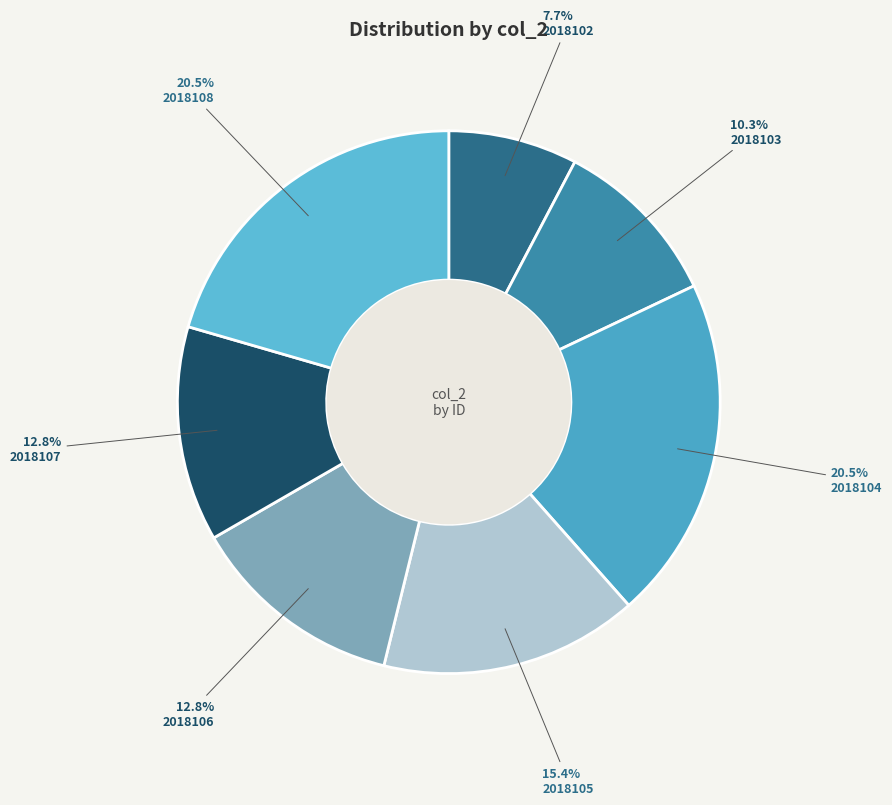

To the nearest percent, what percentage of the pie is 2018108?

21%